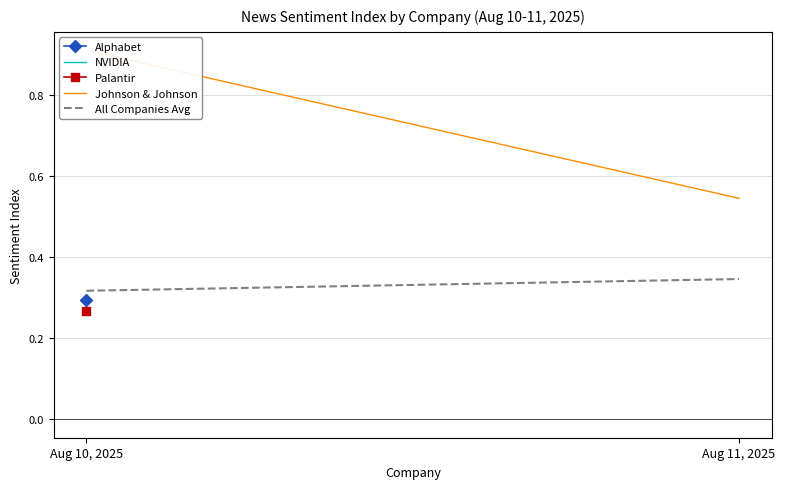

How many lines are shown in the chart?

2